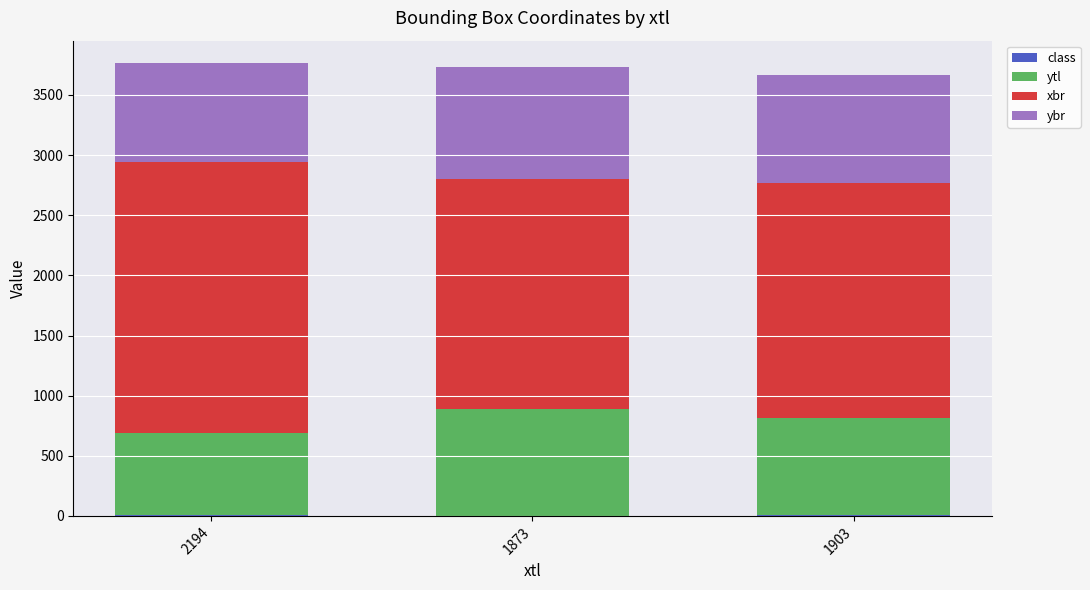

Which series changed the most between 2194 and 1903?

xbr